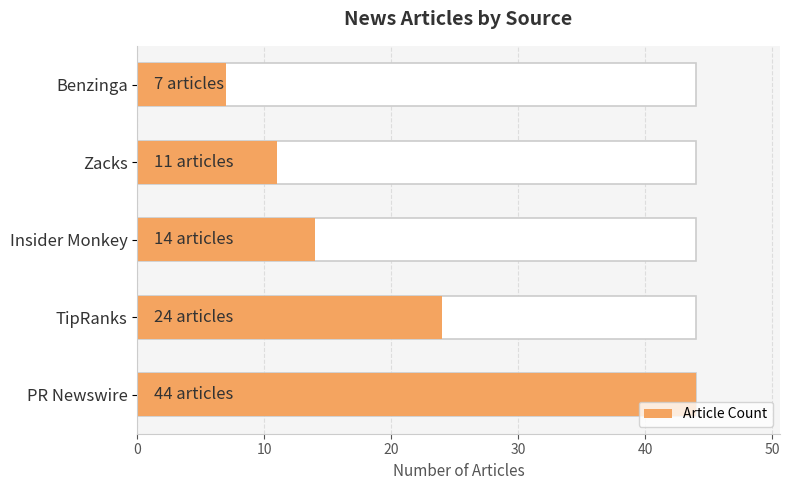

What is the change in value from 0 to 30?

-33